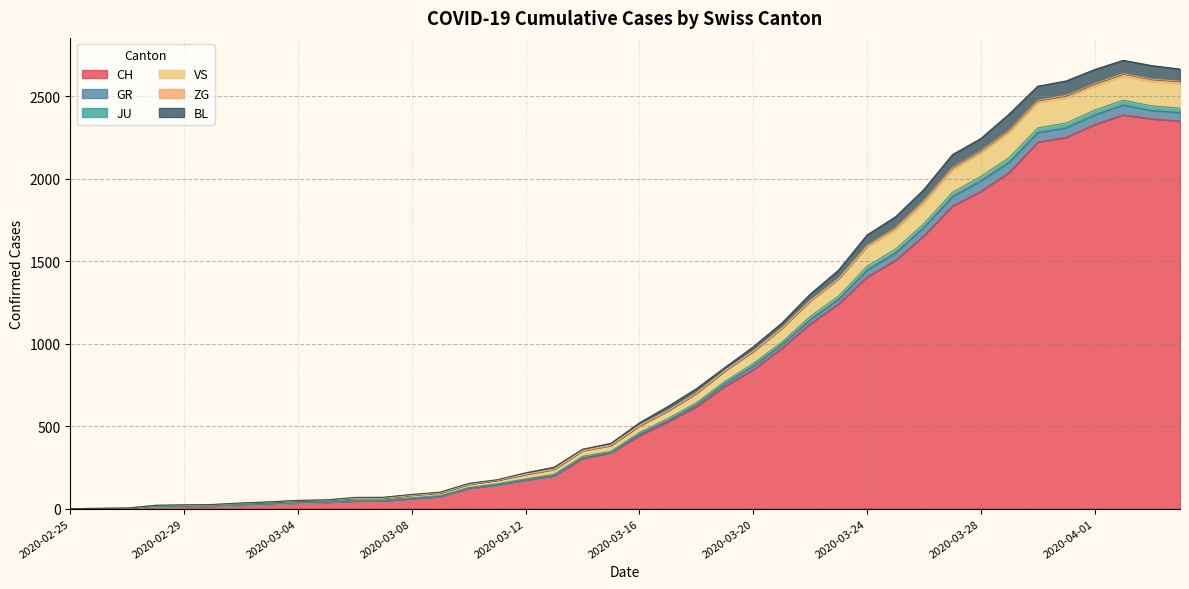

What is the highest value of the CH series?

2387